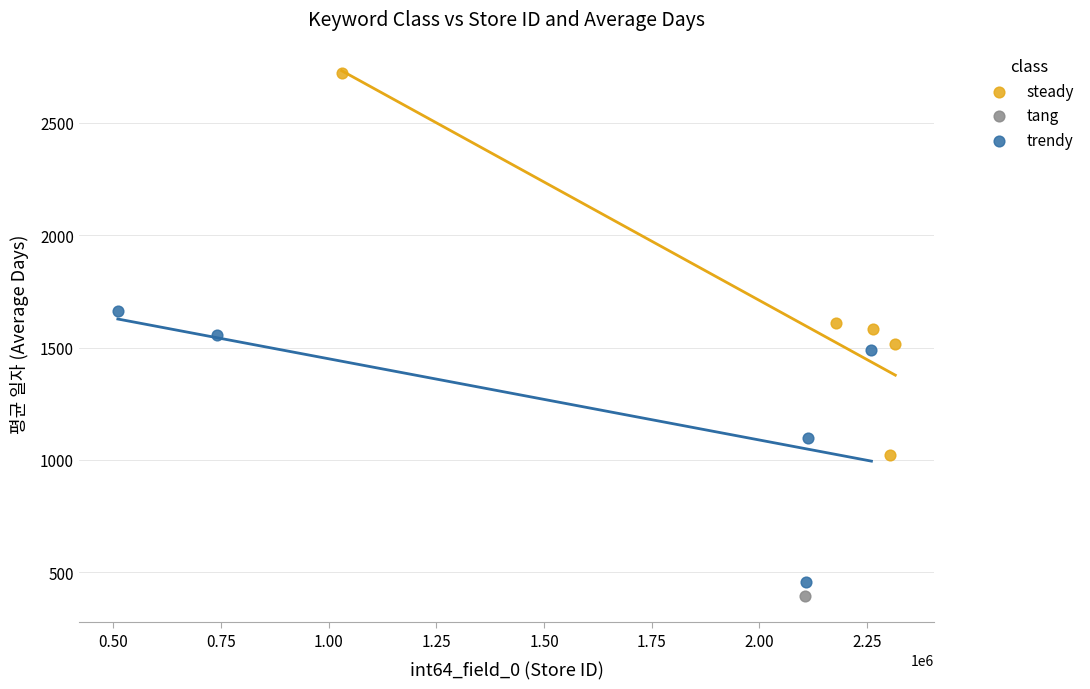

Which series reaches the minimum Y coordinate?

tang